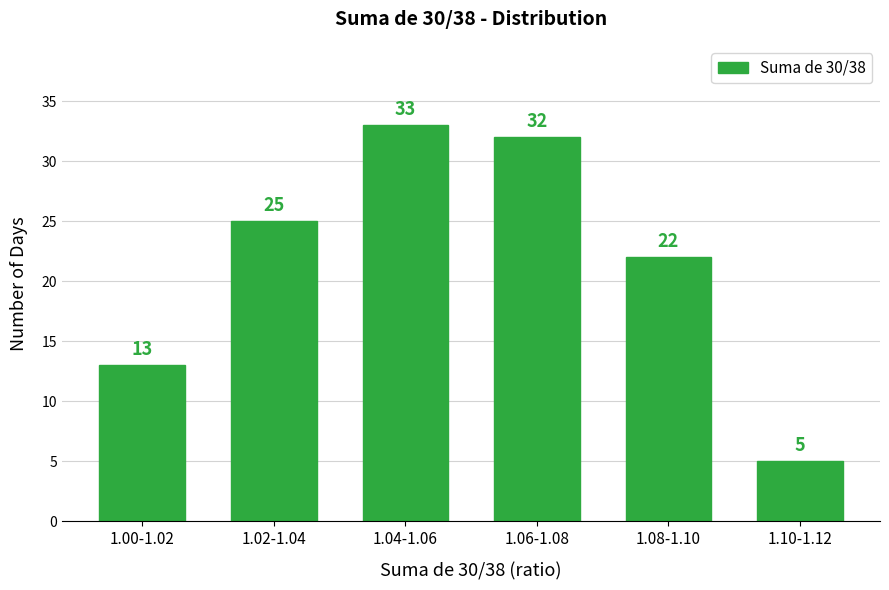

Reading left to right, transcribe all the data shown in this chart.

13	25	33	32	22	5